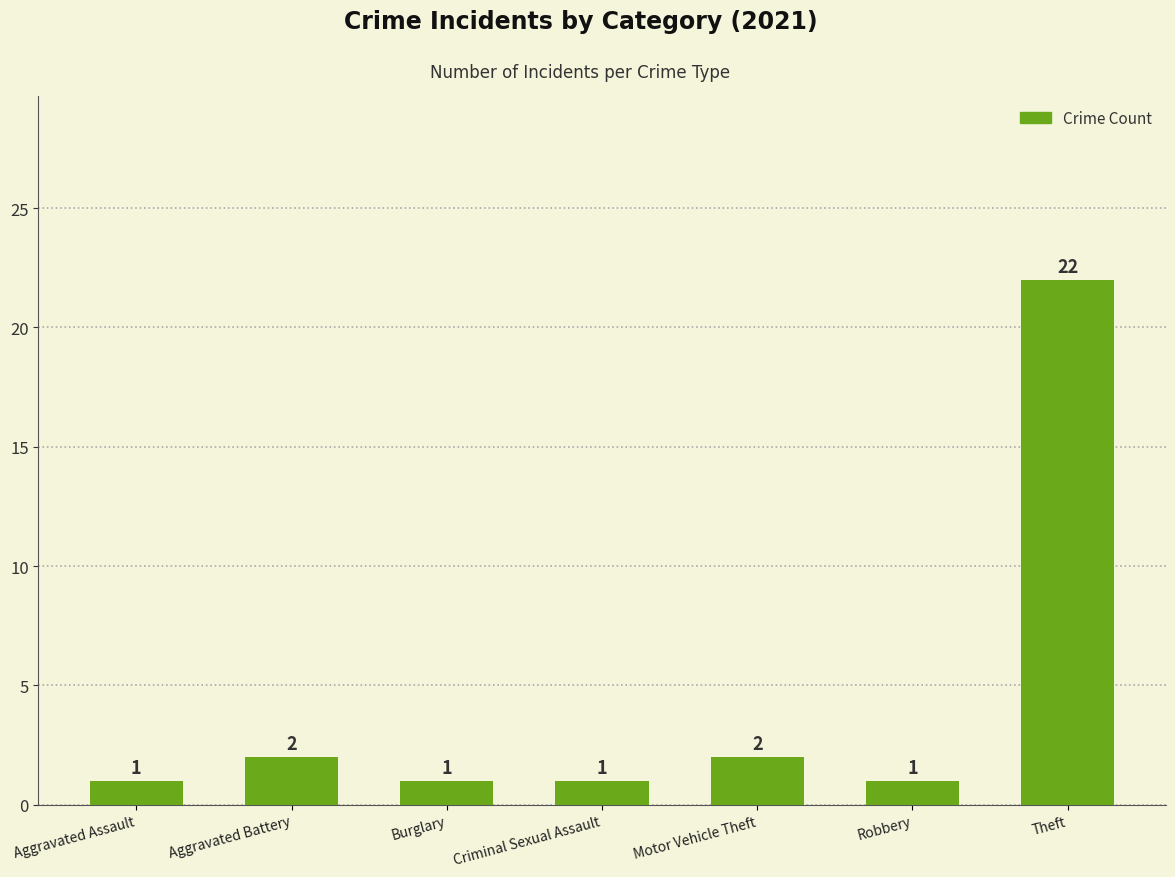

Is it true that the value at Motor Vehicle Theft is 2?

True